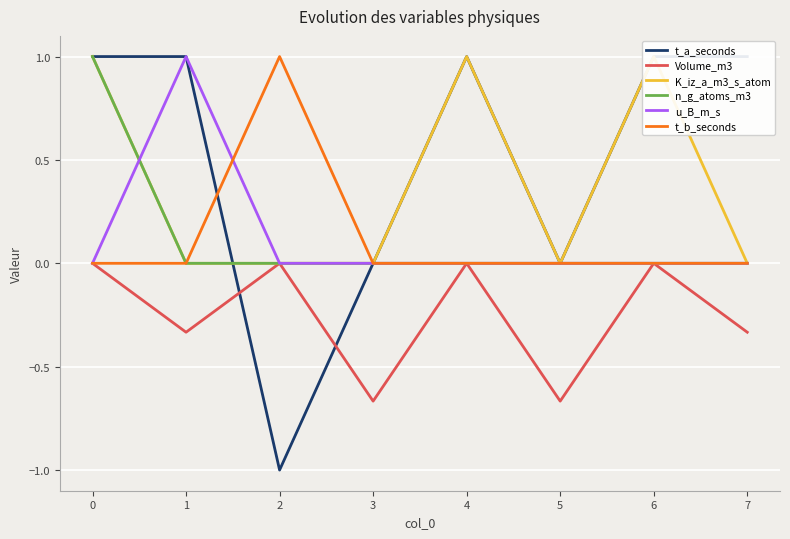

Which category has the lowest value across all series?

2